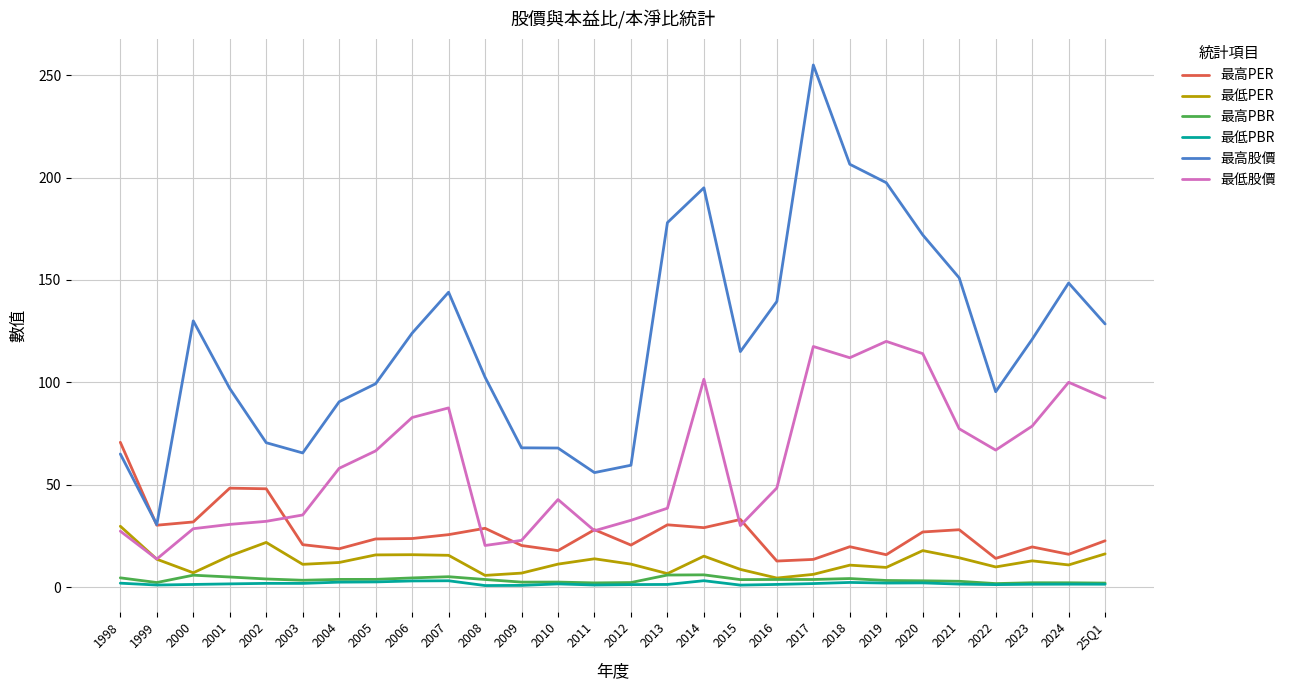

The value of 最高PER at 2018 is 19.7. True or false?

True